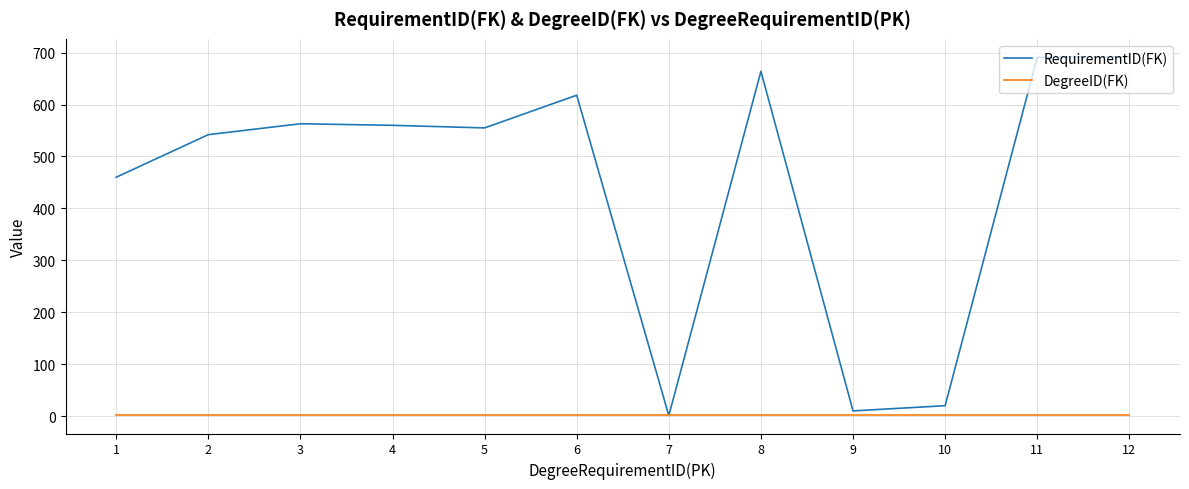

Does the chart have visible grid lines?

Yes